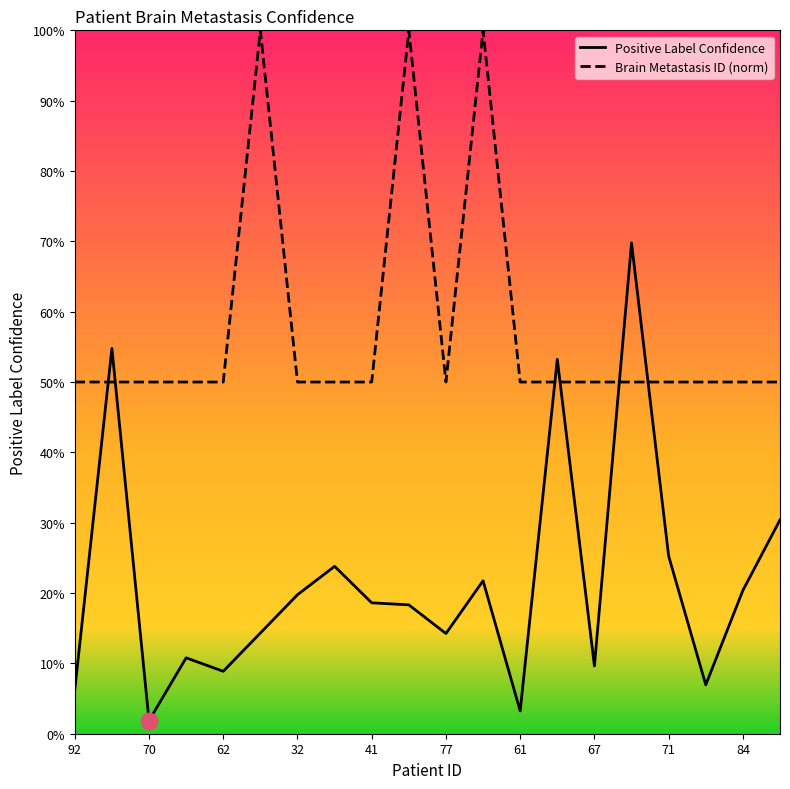

What are all the series names shown in the legend?

Positive Label Confidence, Brain Metastasis ID (norm)